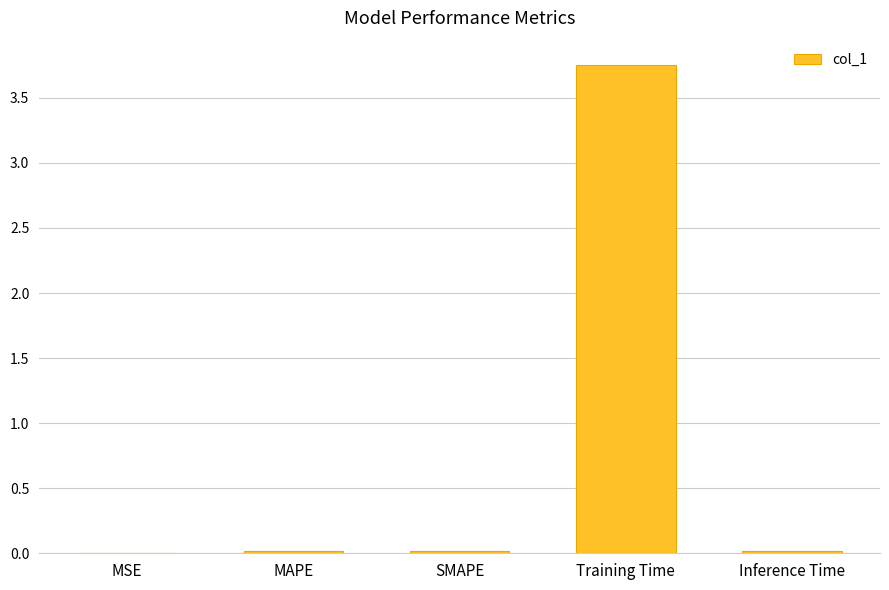

The value at SMAPE is 0.0. True or false?

True